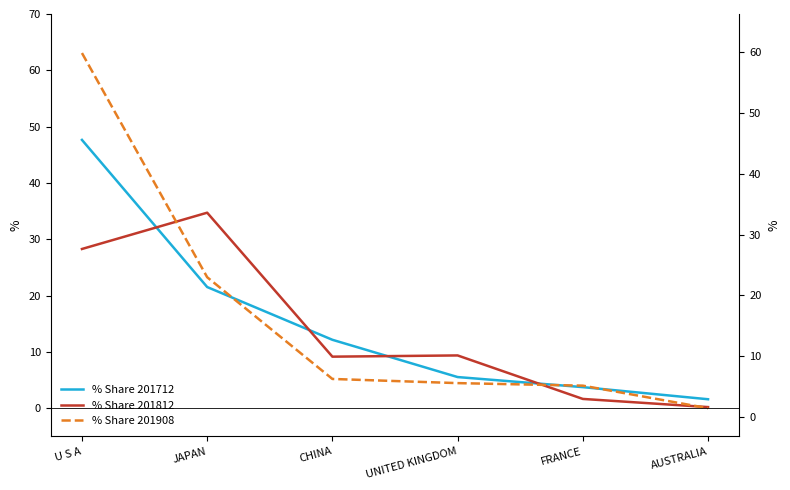

Where do % Share 201812 and % Share 201908 first cross each other?

U S A and JAPAN